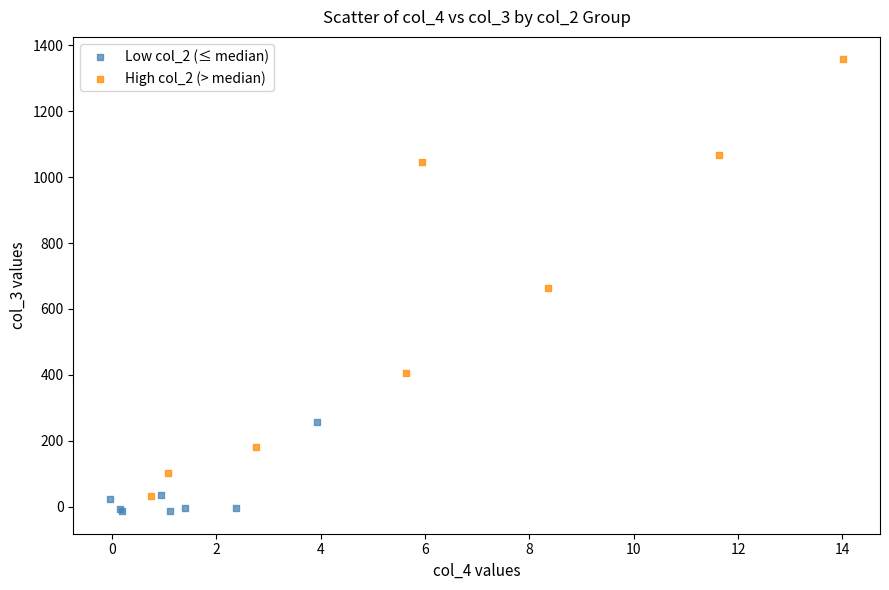

Which series has the widest spread of Y values?

High col_2 (> median)